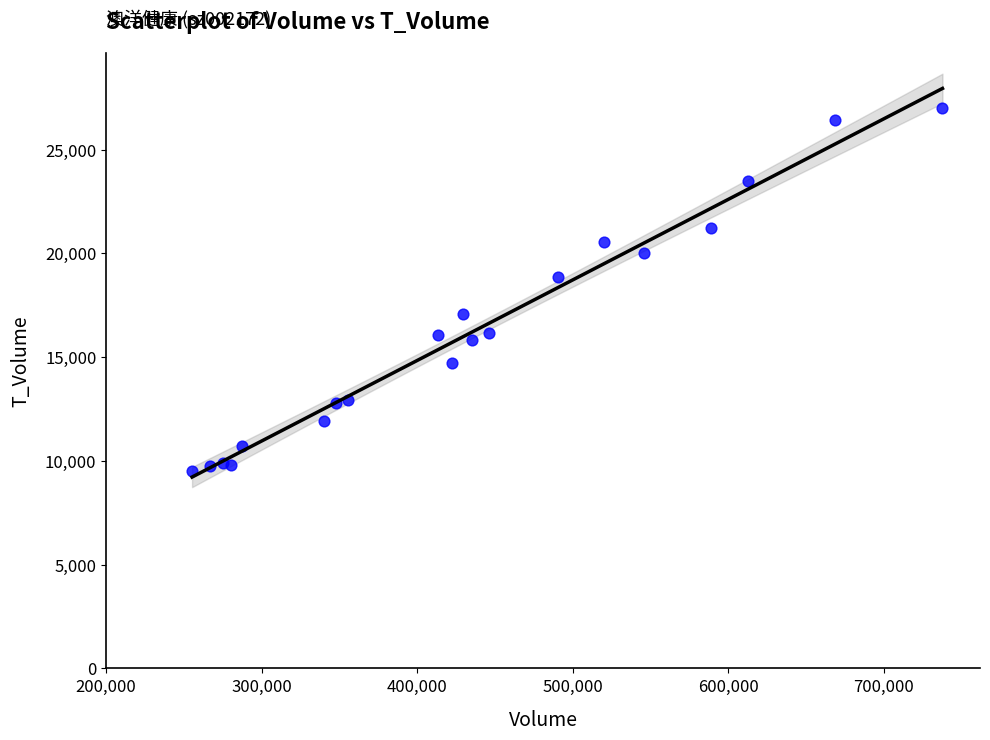

What Y value in the scatter plot is closest to 18276?

18886